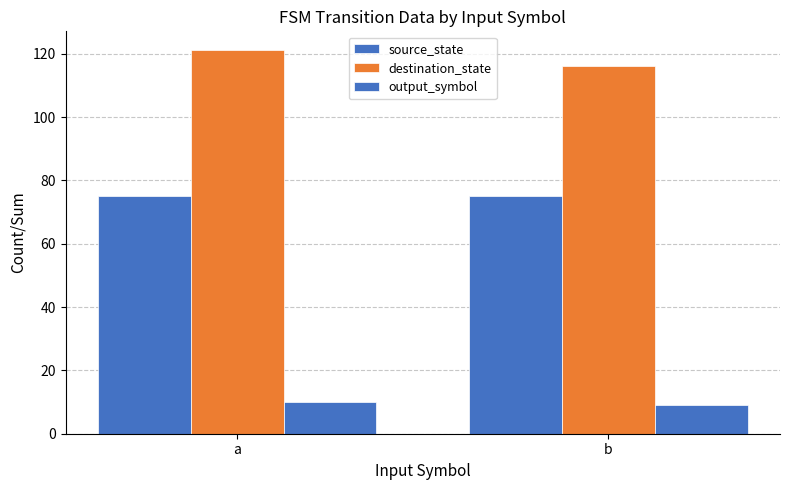

How many data points does each series have?

2